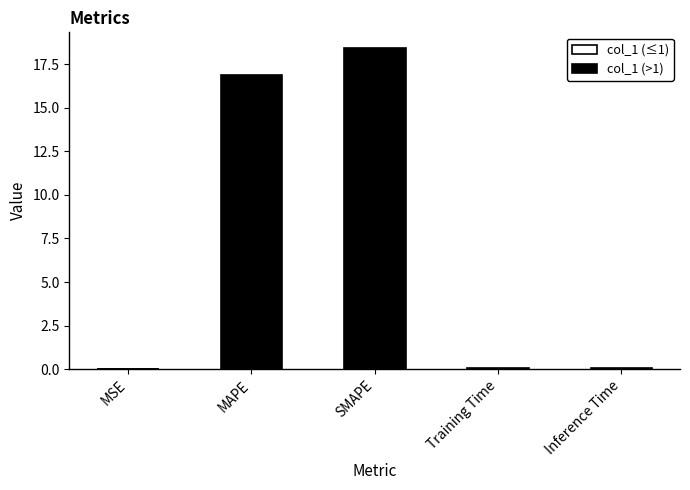

What is the spread (max minus min) of values at Inference Time?

0.1